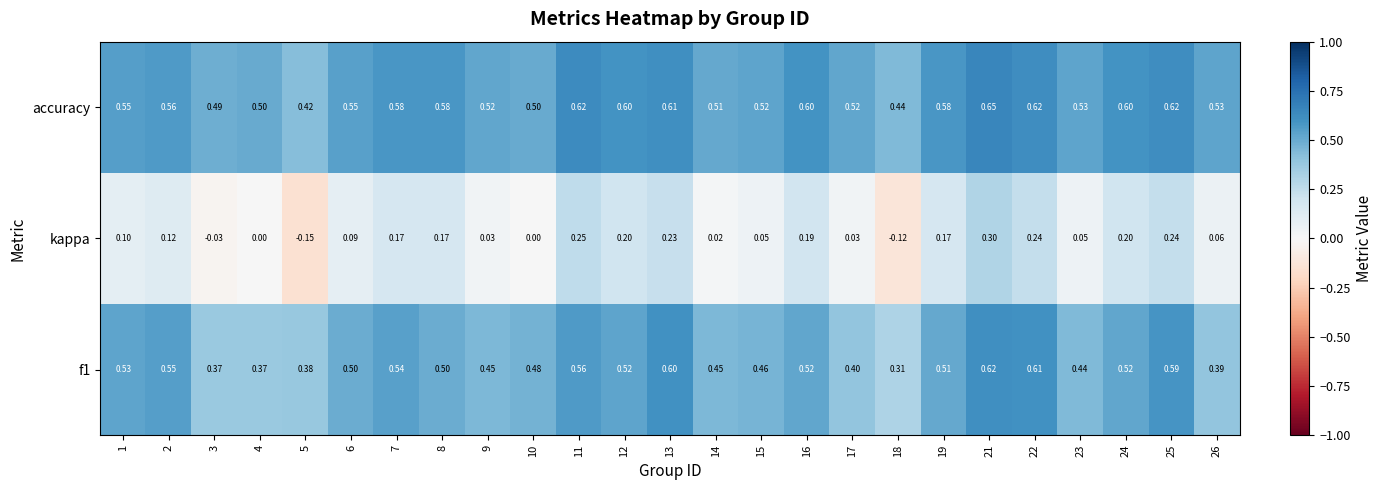

Which series has the largest range (max minus min)?

kappa